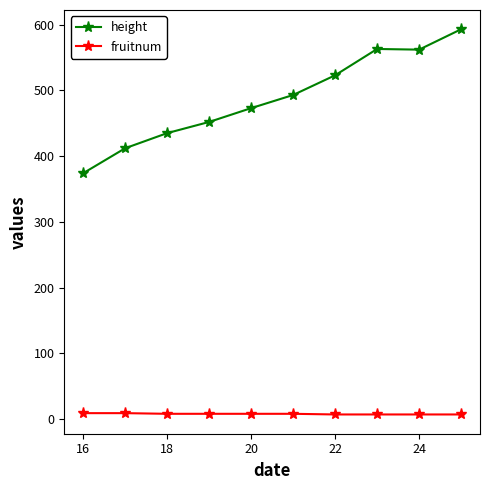

What is the average value of the fruitnum series?

8